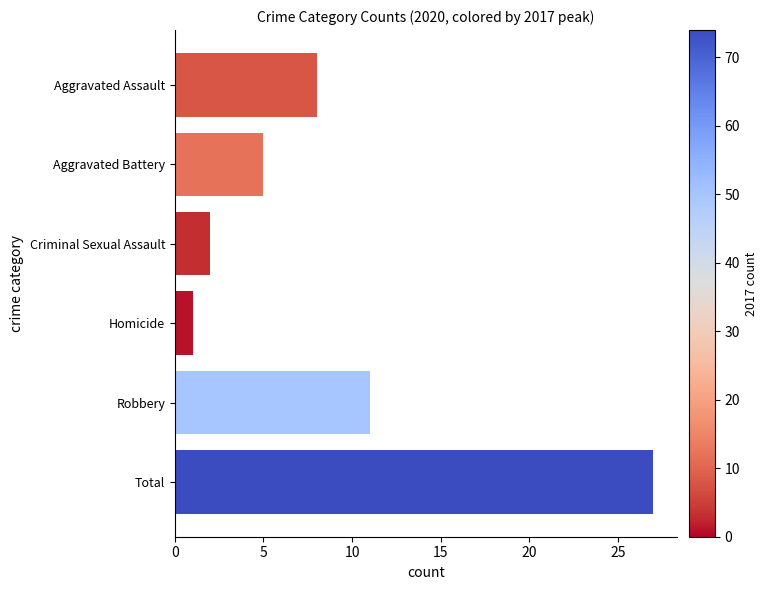

What is the average value?

9